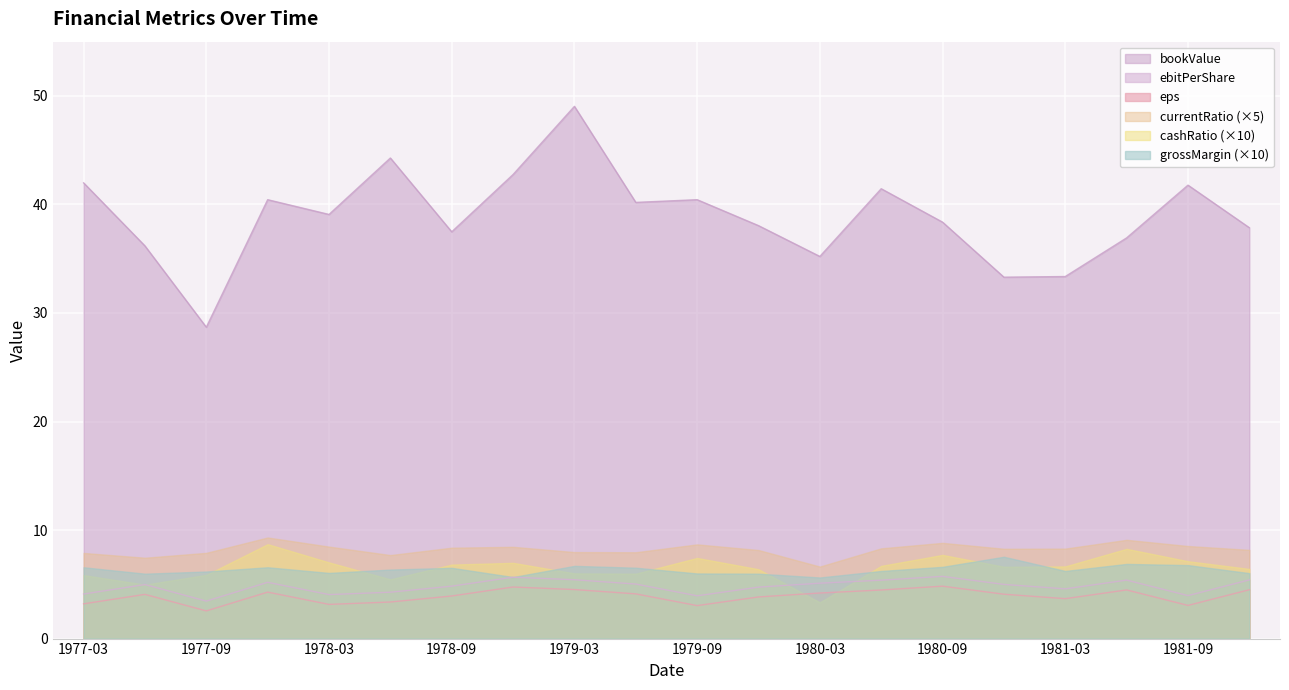

In ebitPerShare, how many points are higher than both neighbors (excluding endpoints)?

5